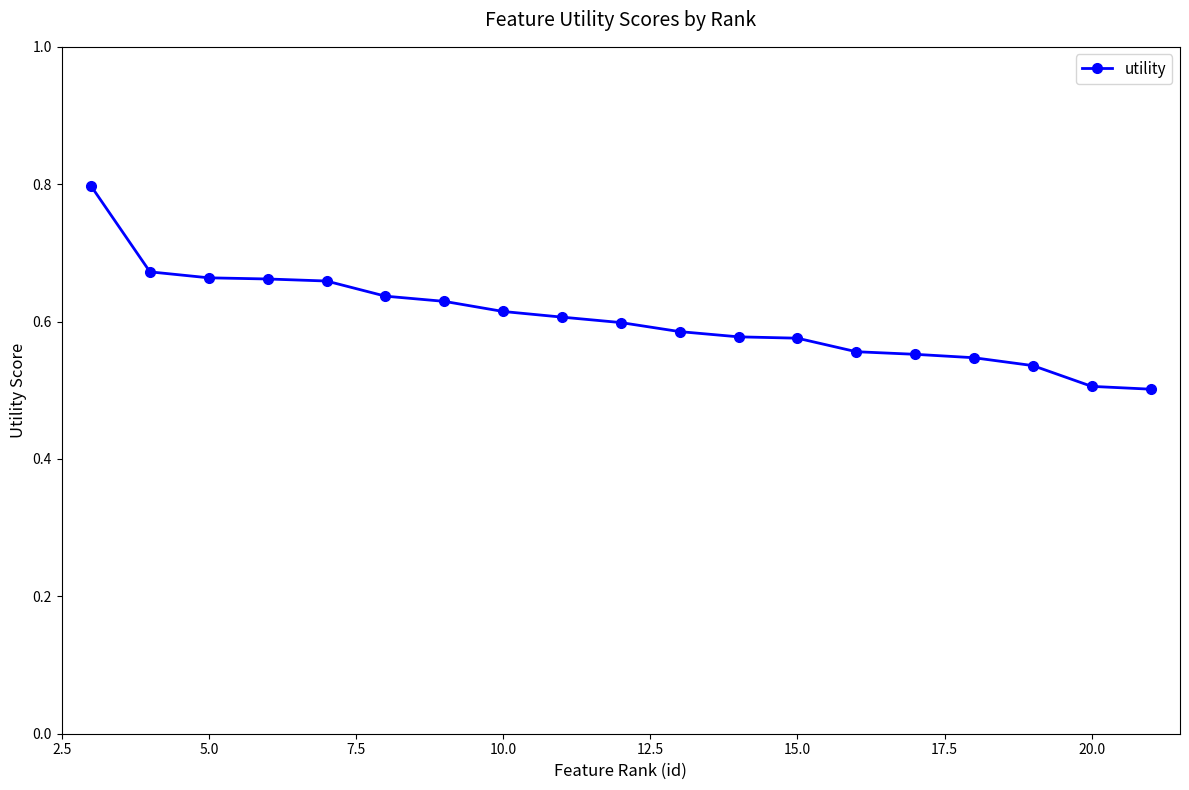

What is the sum of all values?

11.5